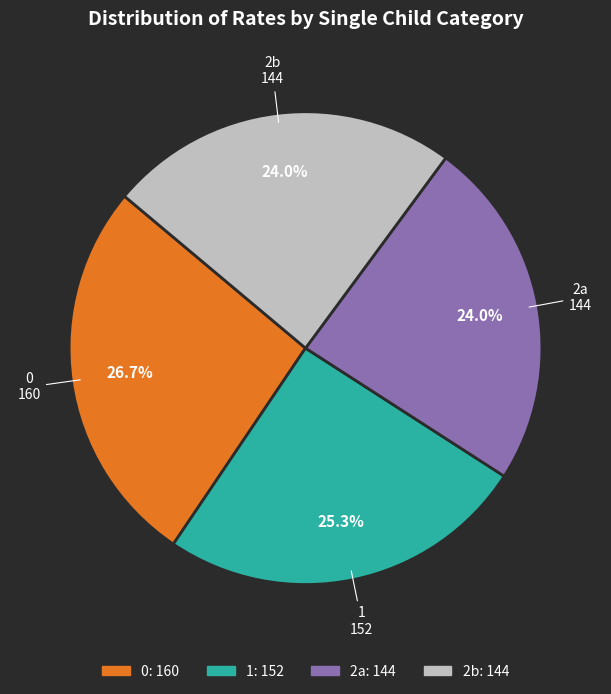

Count the number of slices in the pie.

4